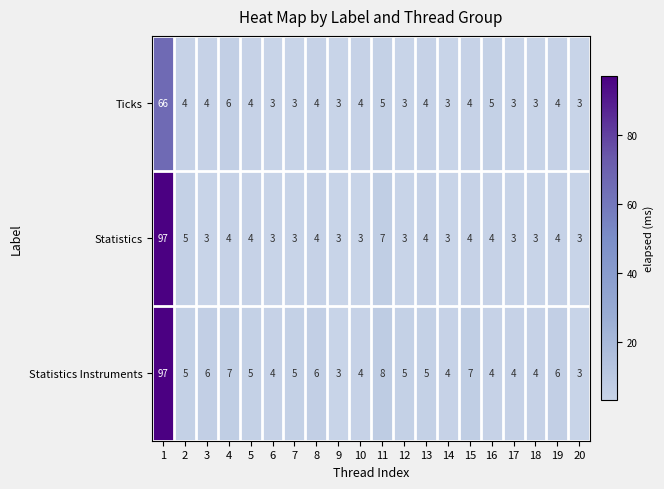

The value of Statistics at 6 is 3. True or false?

True